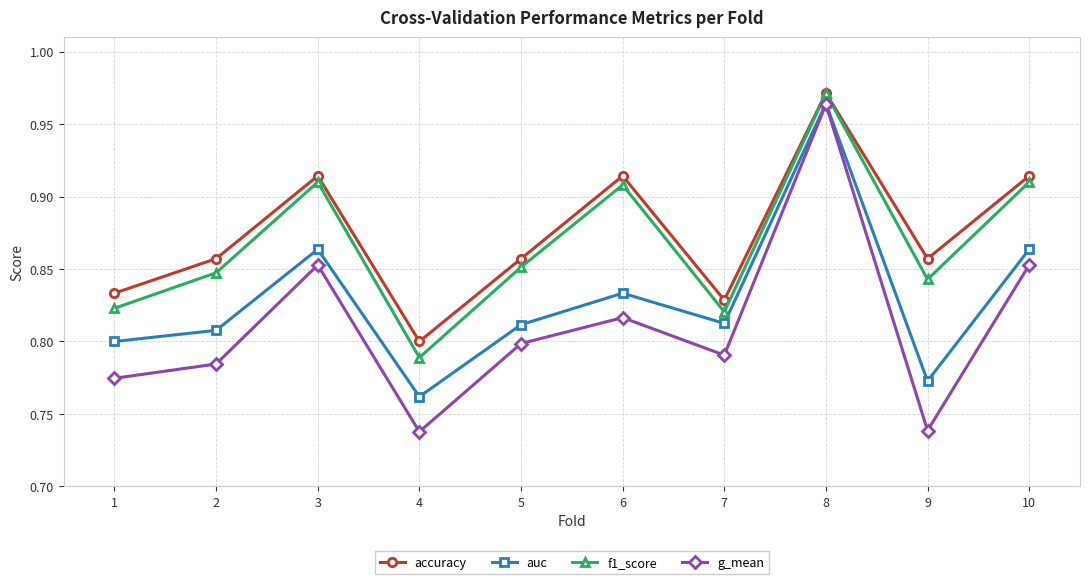

The f1_score series shows 0.8 at 1. True or false?

True